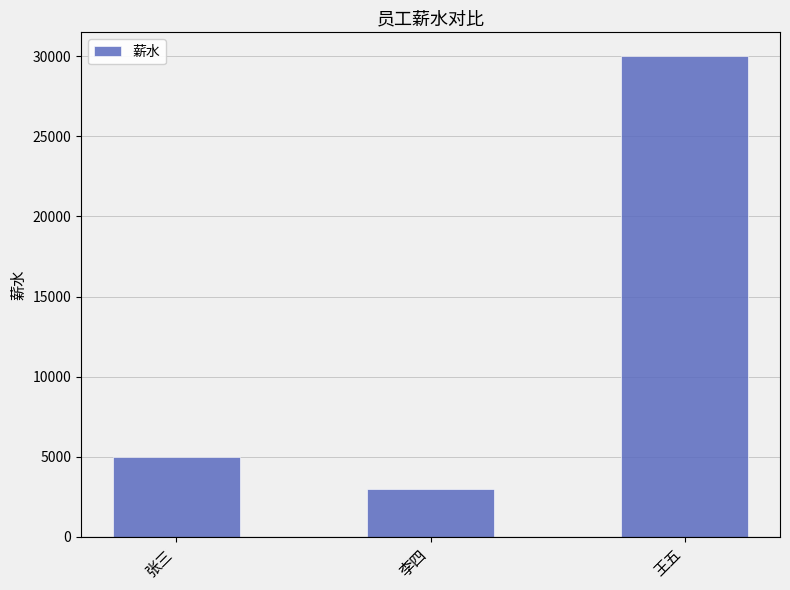

Reading left to right, transcribe all the data shown in this chart.

张三=5000	李四=3000	王五=30000